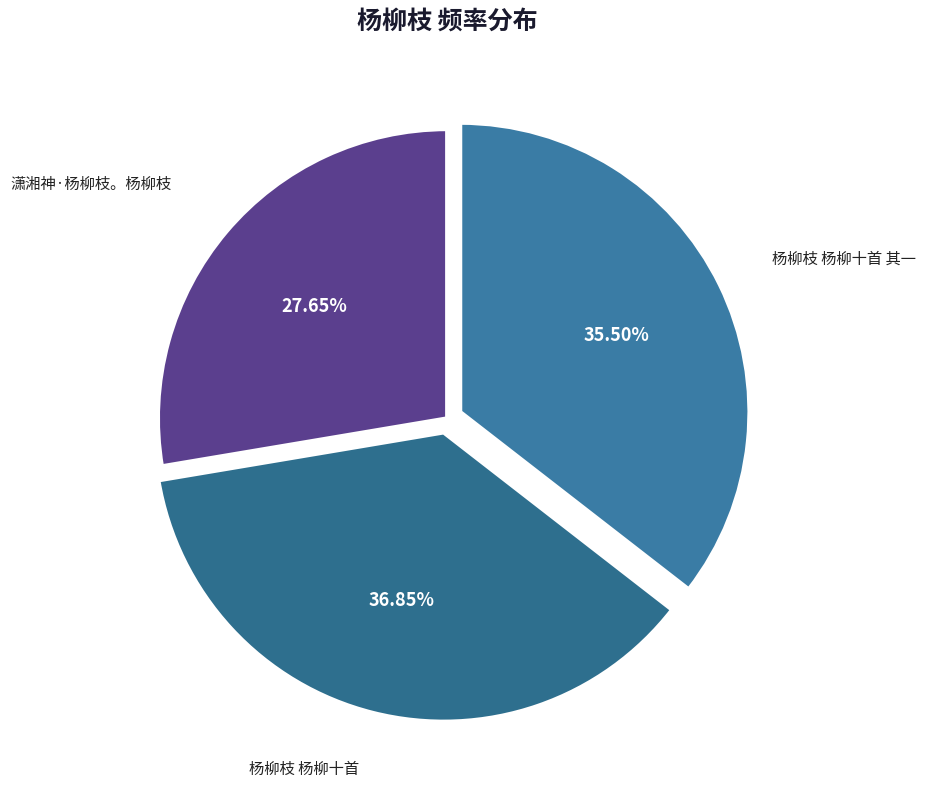

Which has a higher value, 潇湘神·杨柳枝。杨柳枝 or 杨柳枝 杨柳十首?

杨柳枝 杨柳十首